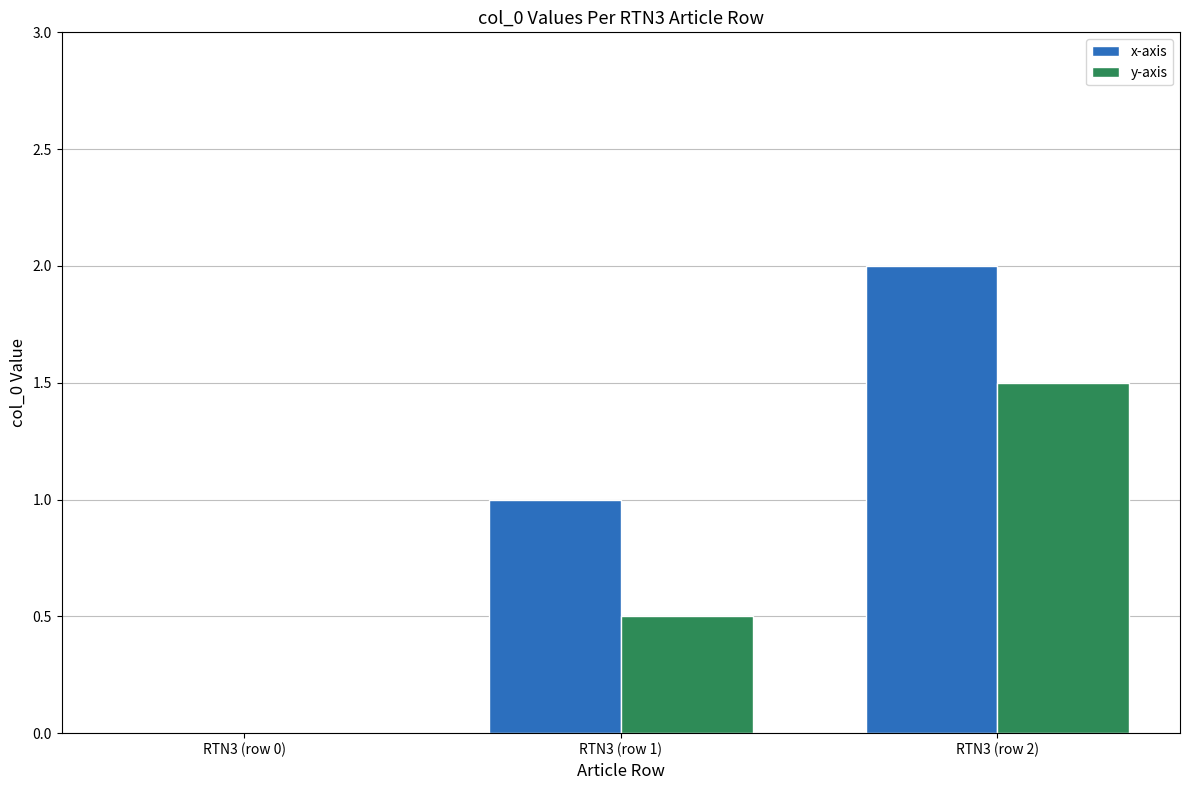

Does the chart contain stacked bars?

No